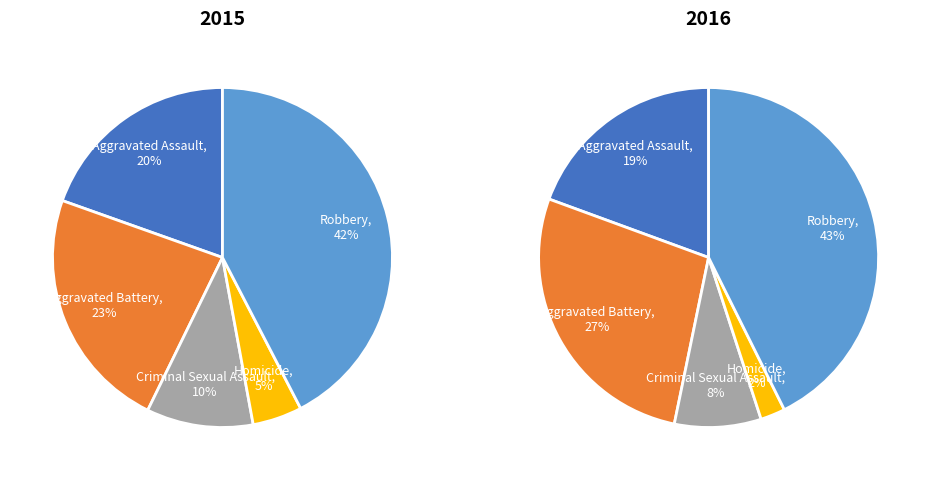

How many segments does this pie chart have?

5